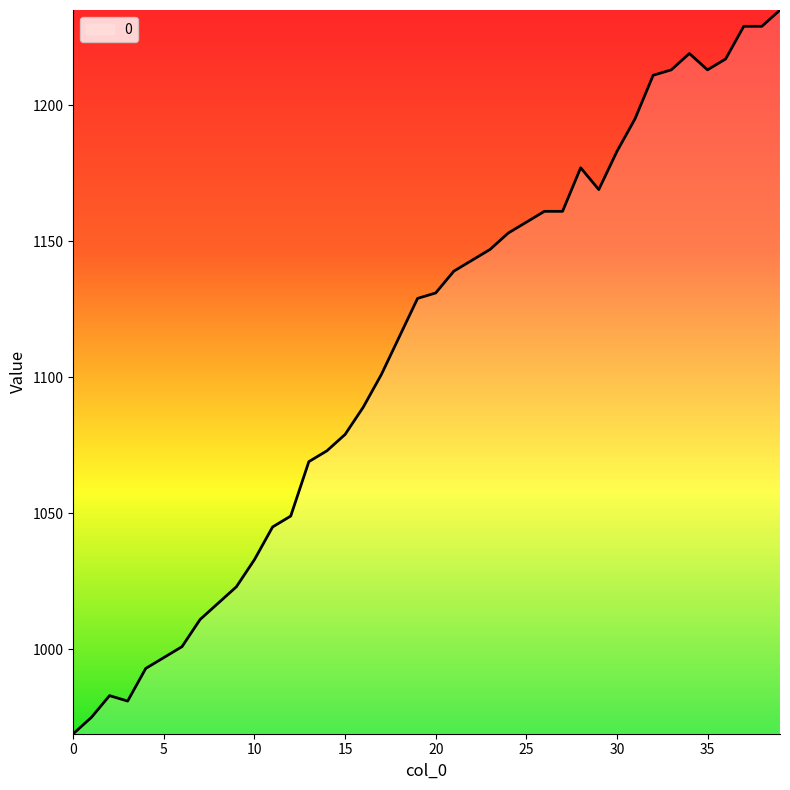

What is the maximum value shown in the chart?

1235